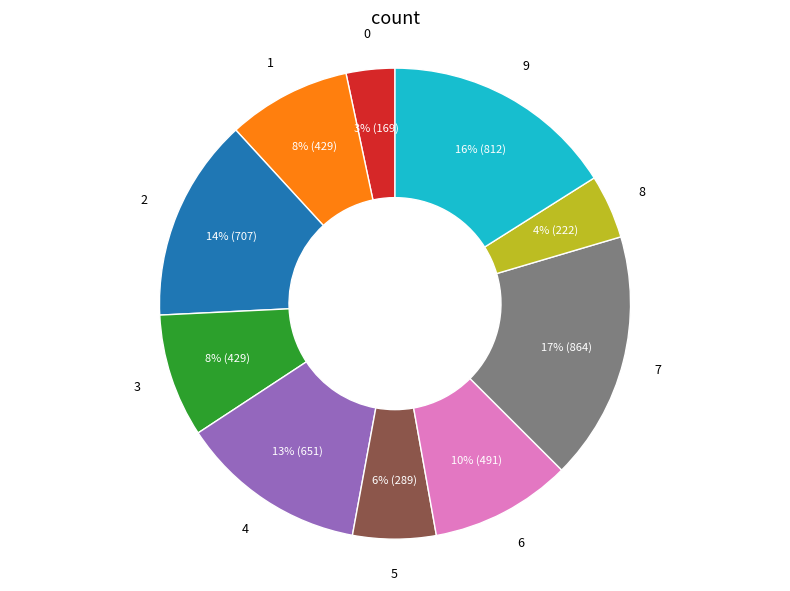

What is the largest slice in the pie chart?

7